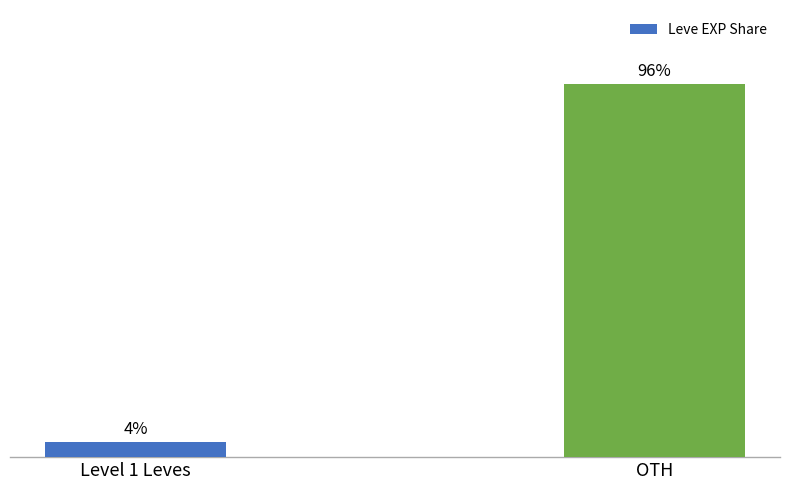

At which label is the value closest to 50?

Level 1 Leves